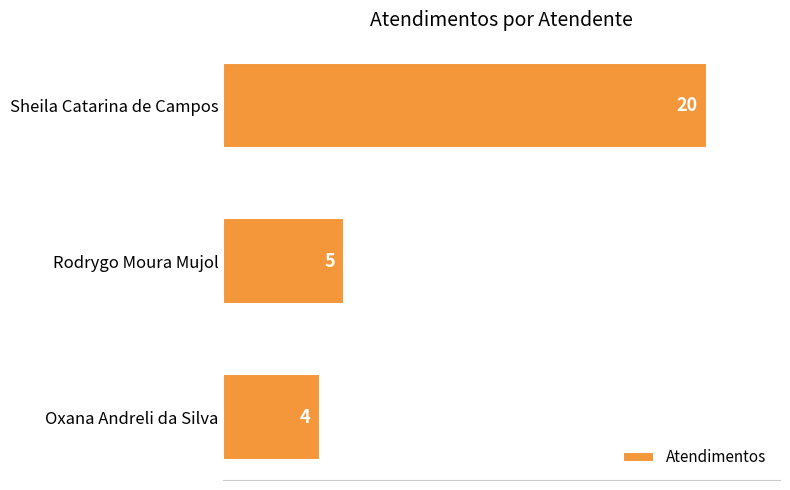

True or false: the data shows 4 at Oxana Andreli da Silva.

True